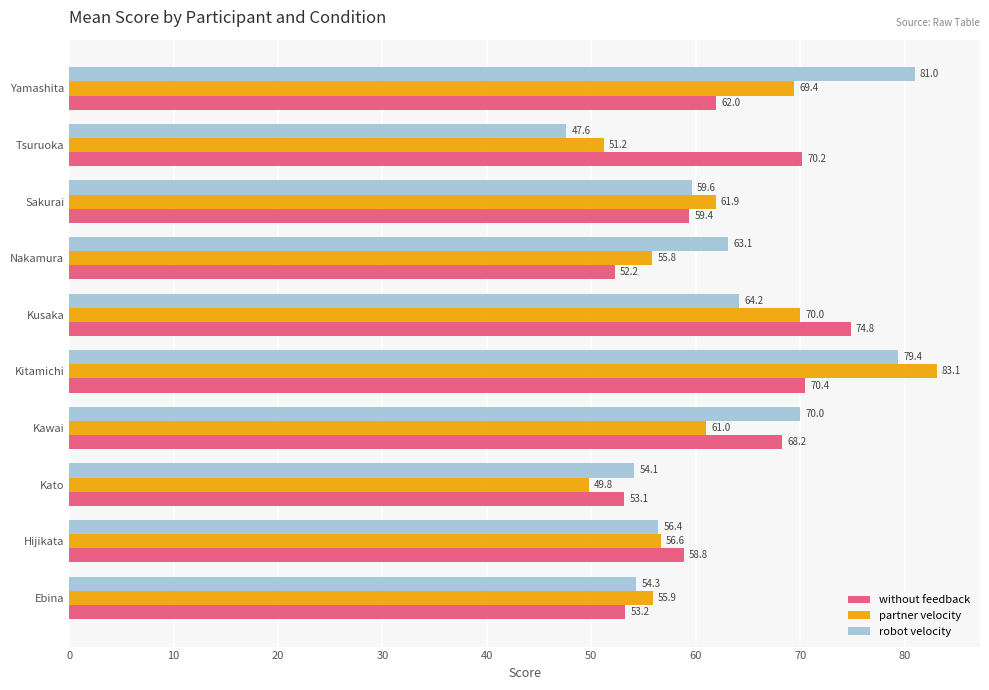

What is the sum of all robot velocity values?

629.7